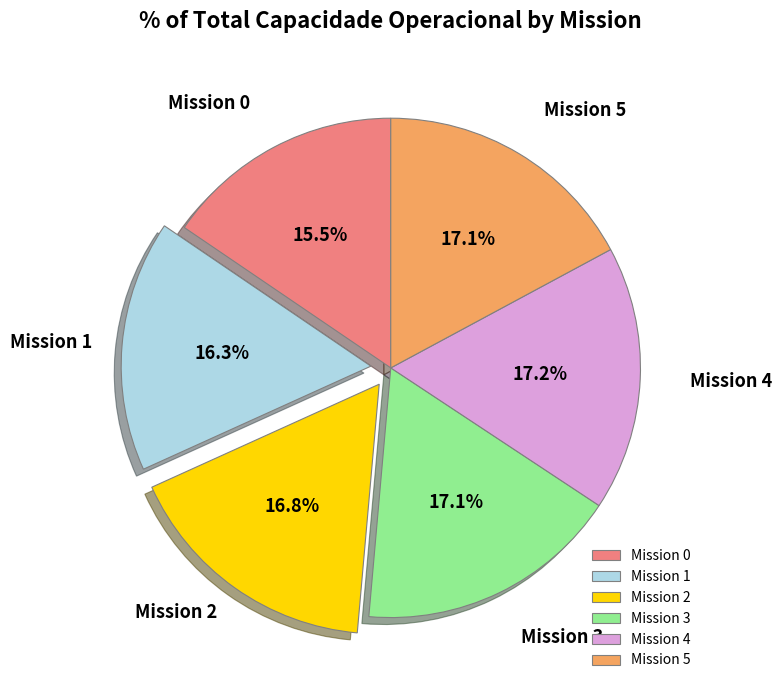

Is there a majority slice in this chart?

No